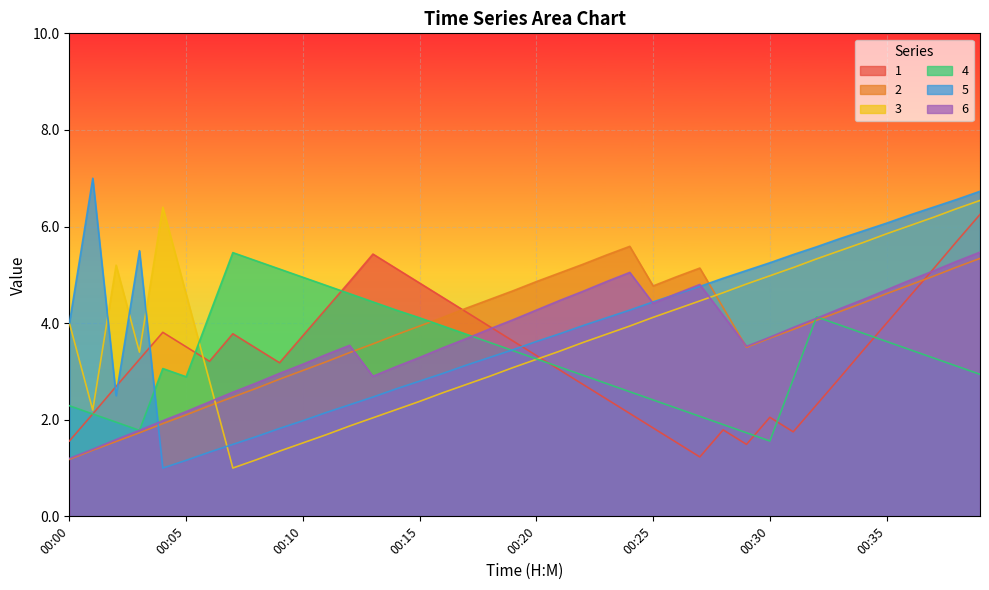

What is the difference between the maximum and second lowest values in the 2 series?

4.2